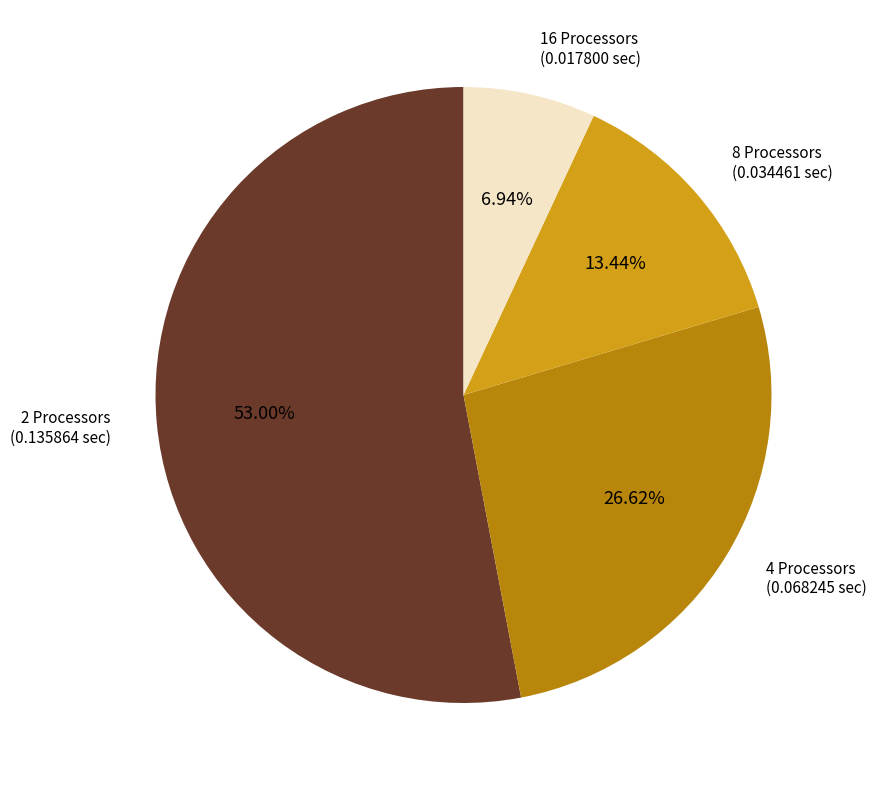

Is there a majority slice in this chart?

Yes